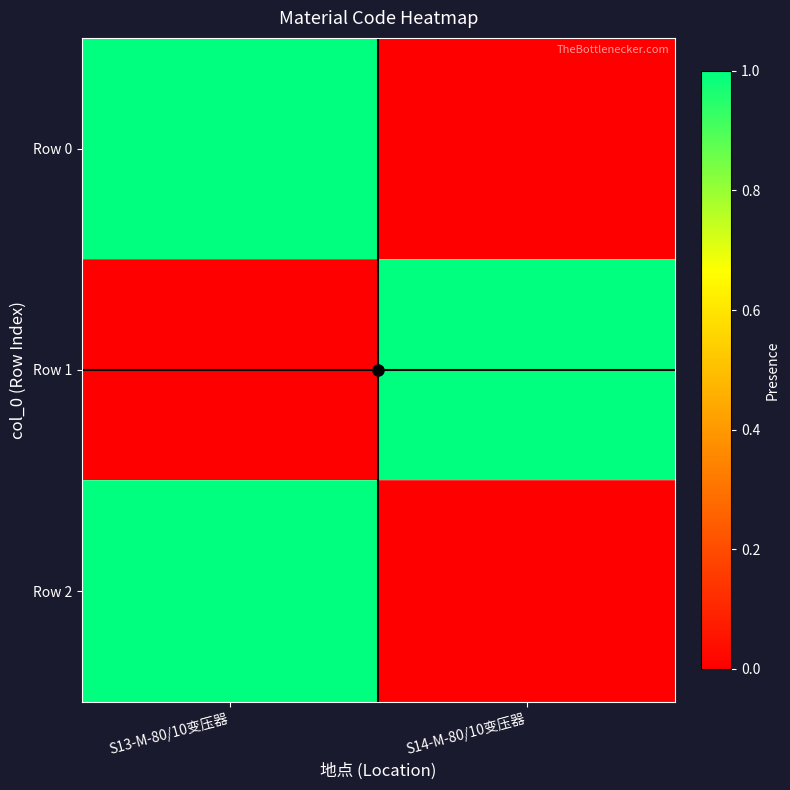

Reading right to left, what are all the values shown in this chart?

Row 0: S14-M-80/10变压器=0	S13-M-80/10变压器=1
Row 1: S14-M-80/10变压器=1	S13-M-80/10变压器=0
Row 2: S14-M-80/10变压器=0	S13-M-80/10变压器=1